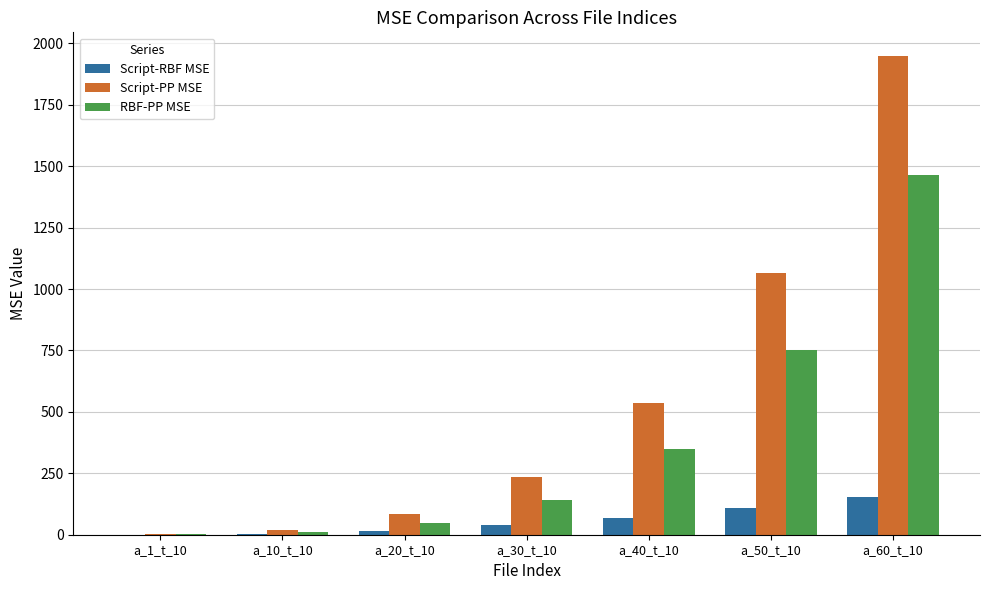

At which category is the sum across all series the highest?

a_60_t_10